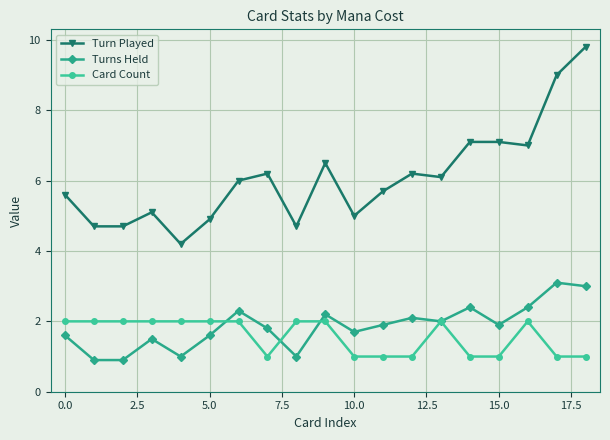

Which series has the largest range (max minus min)?

Turn Played